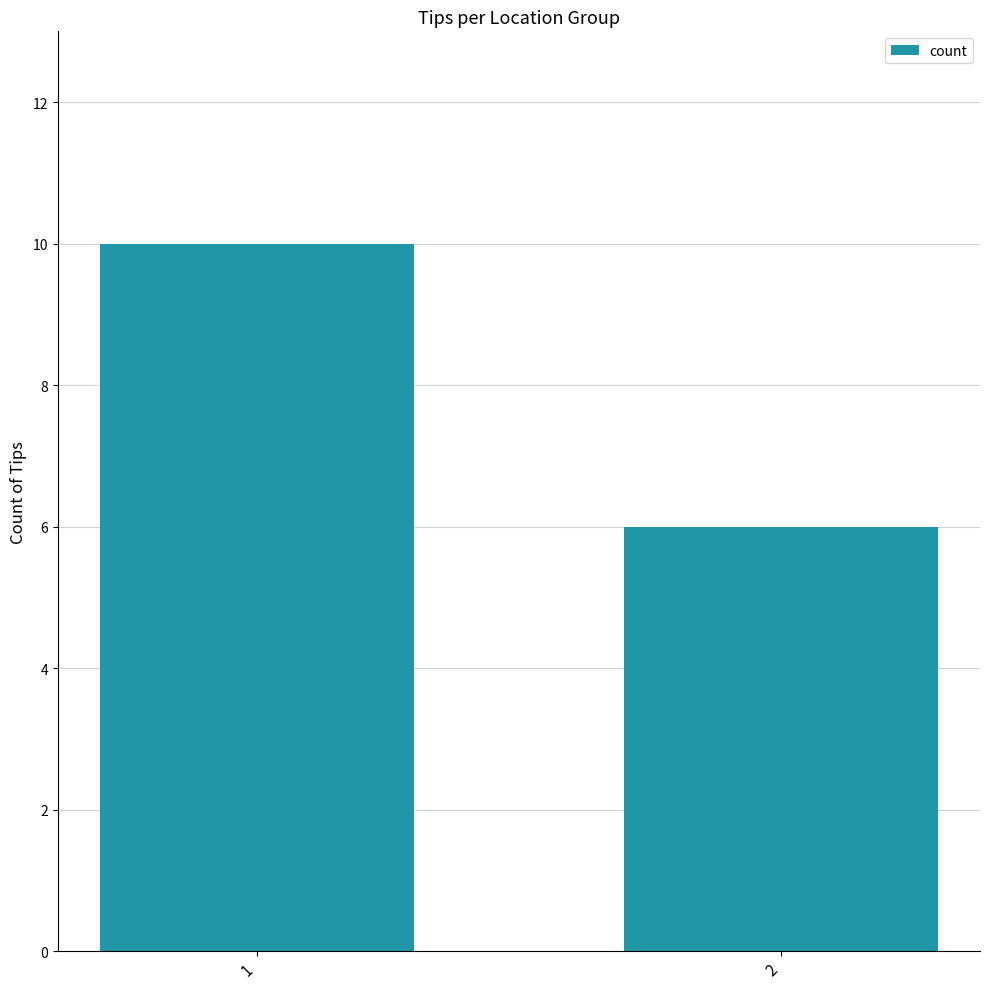

List the labels in order of value, largest first.

1, 2